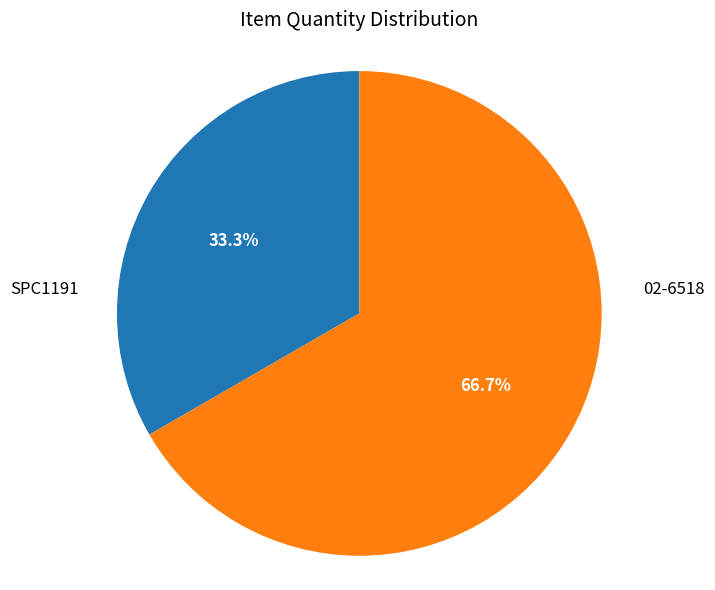

How many slices are in this pie chart?

2